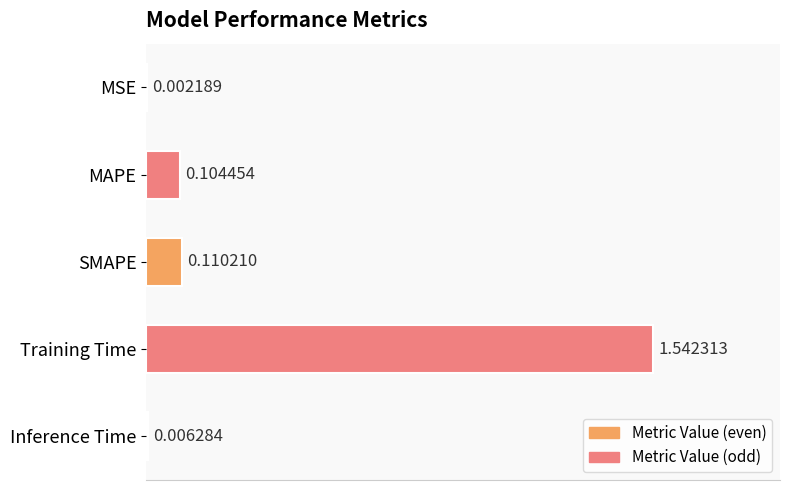

At which category does the chart reach its peak across all series?

Training Time